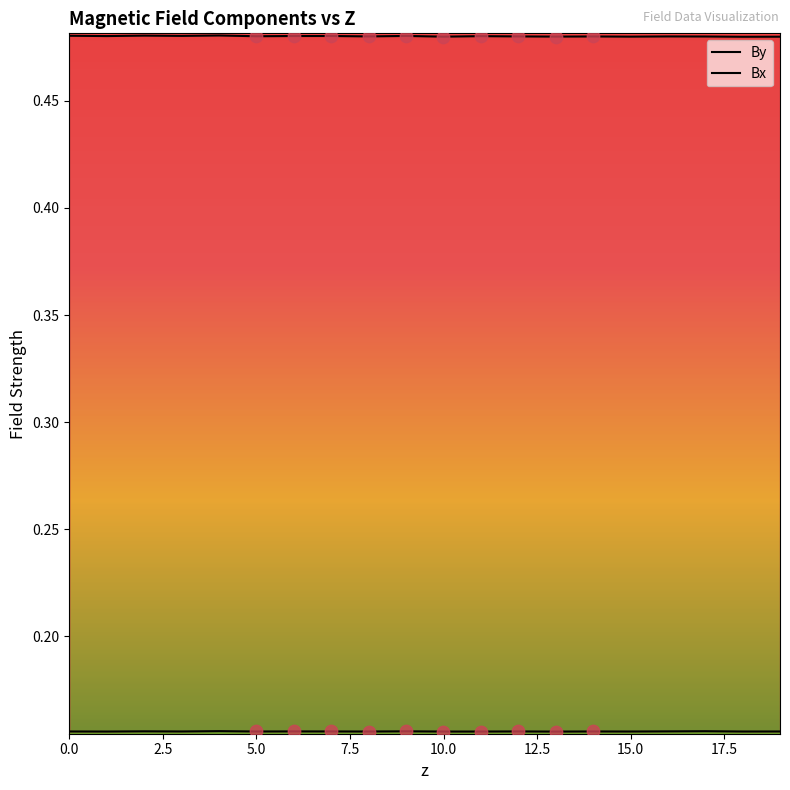

Which series reaches the minimum Y coordinate?

Bx